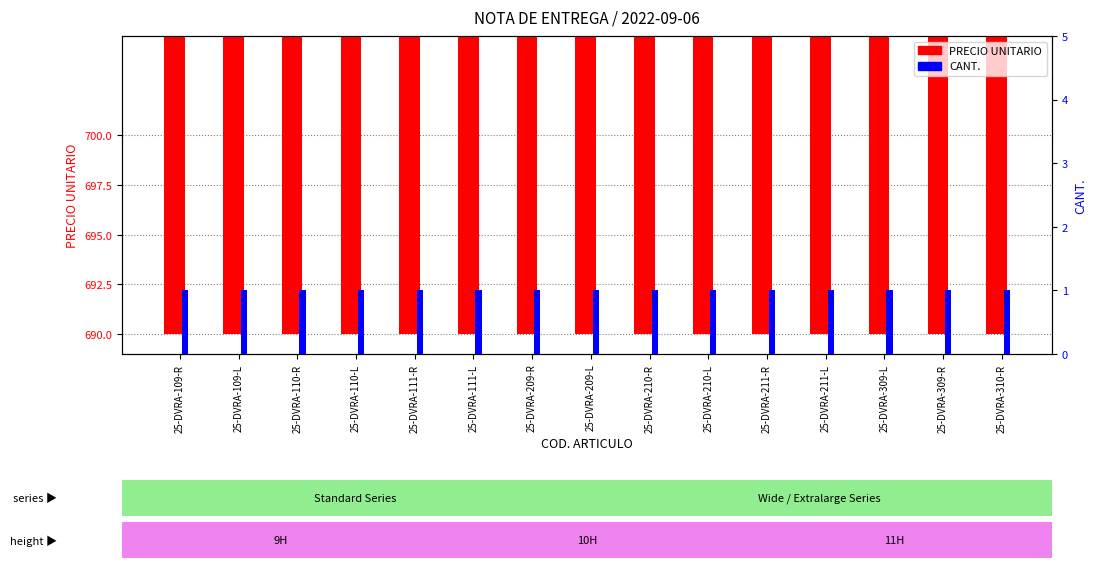

Which has a higher value, 25-DVRA-111-R or 25-DVRA-110-R?

25-DVRA-111-R